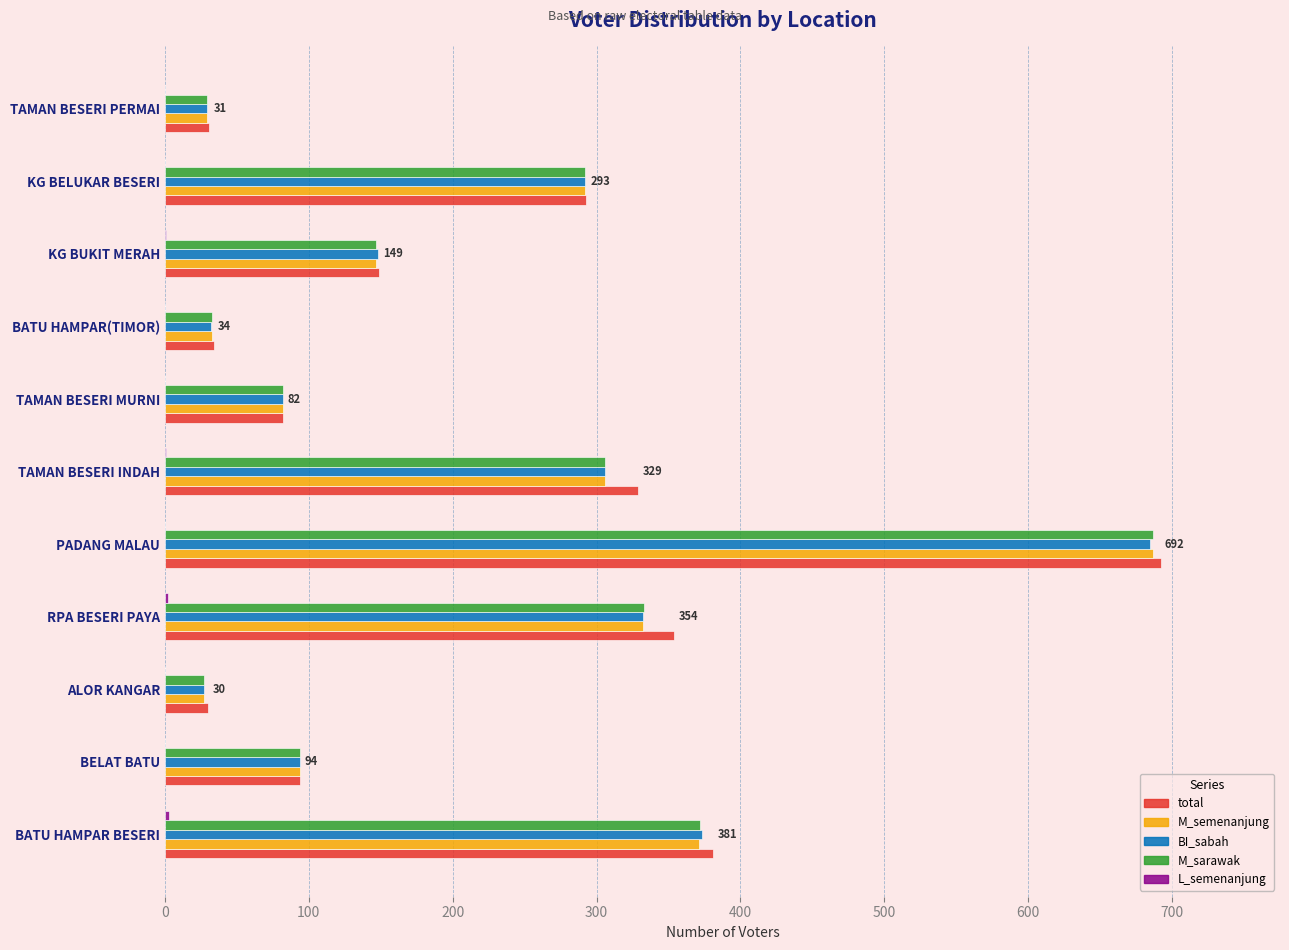

What is the greatest value displayed?

692